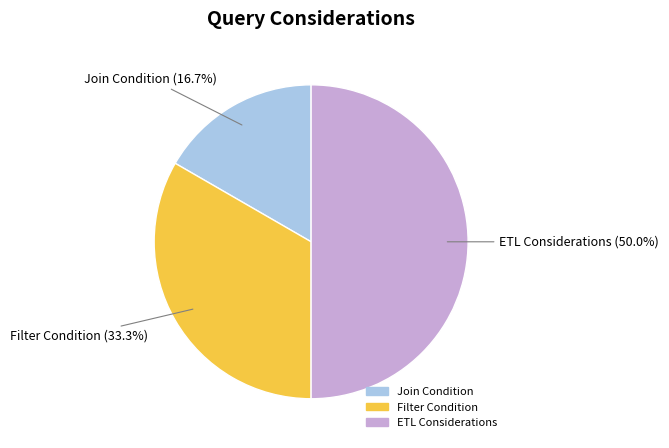

To the nearest percent, what is the difference between the largest and smallest slice percentages?

33%